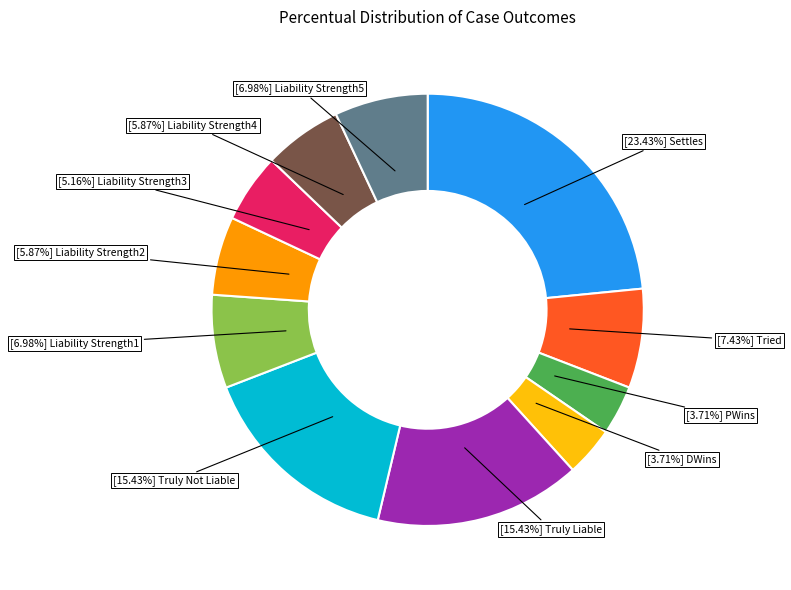

Is there a majority slice in this chart?

No